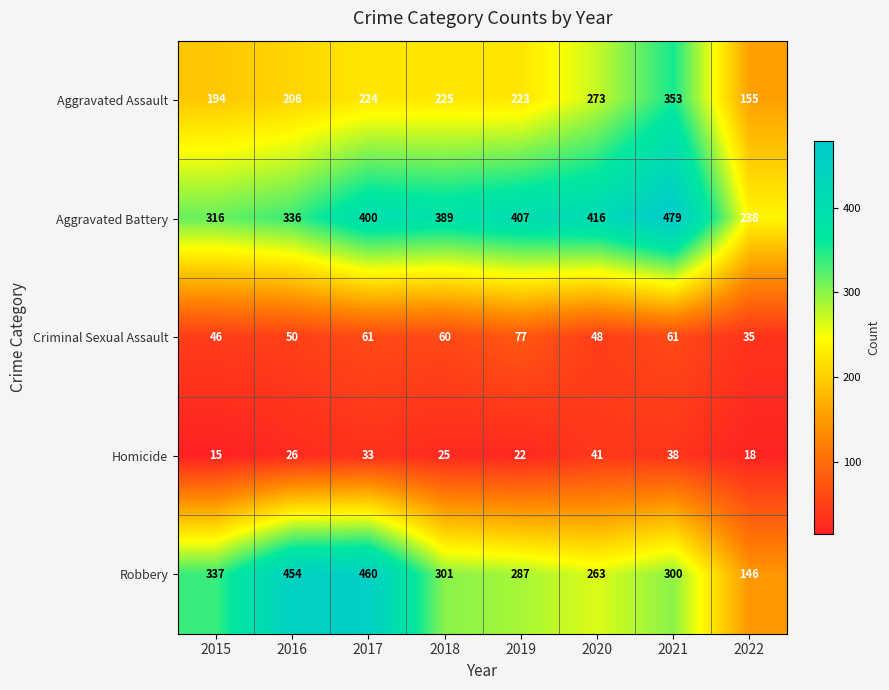

What is the sum of all Aggravated Assault values?

1853